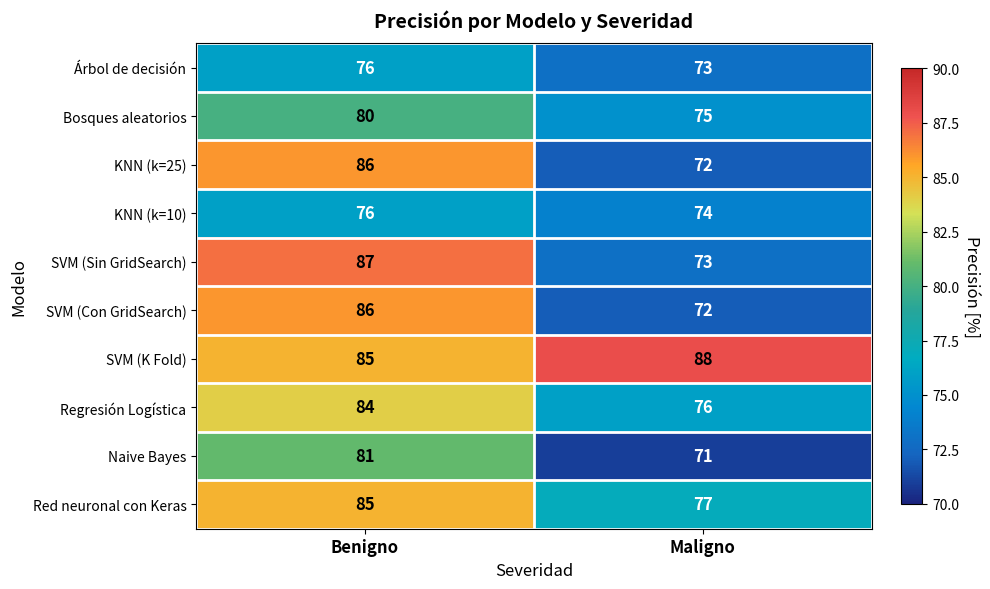

What is the spread (max minus min) of values at Maligno?

17